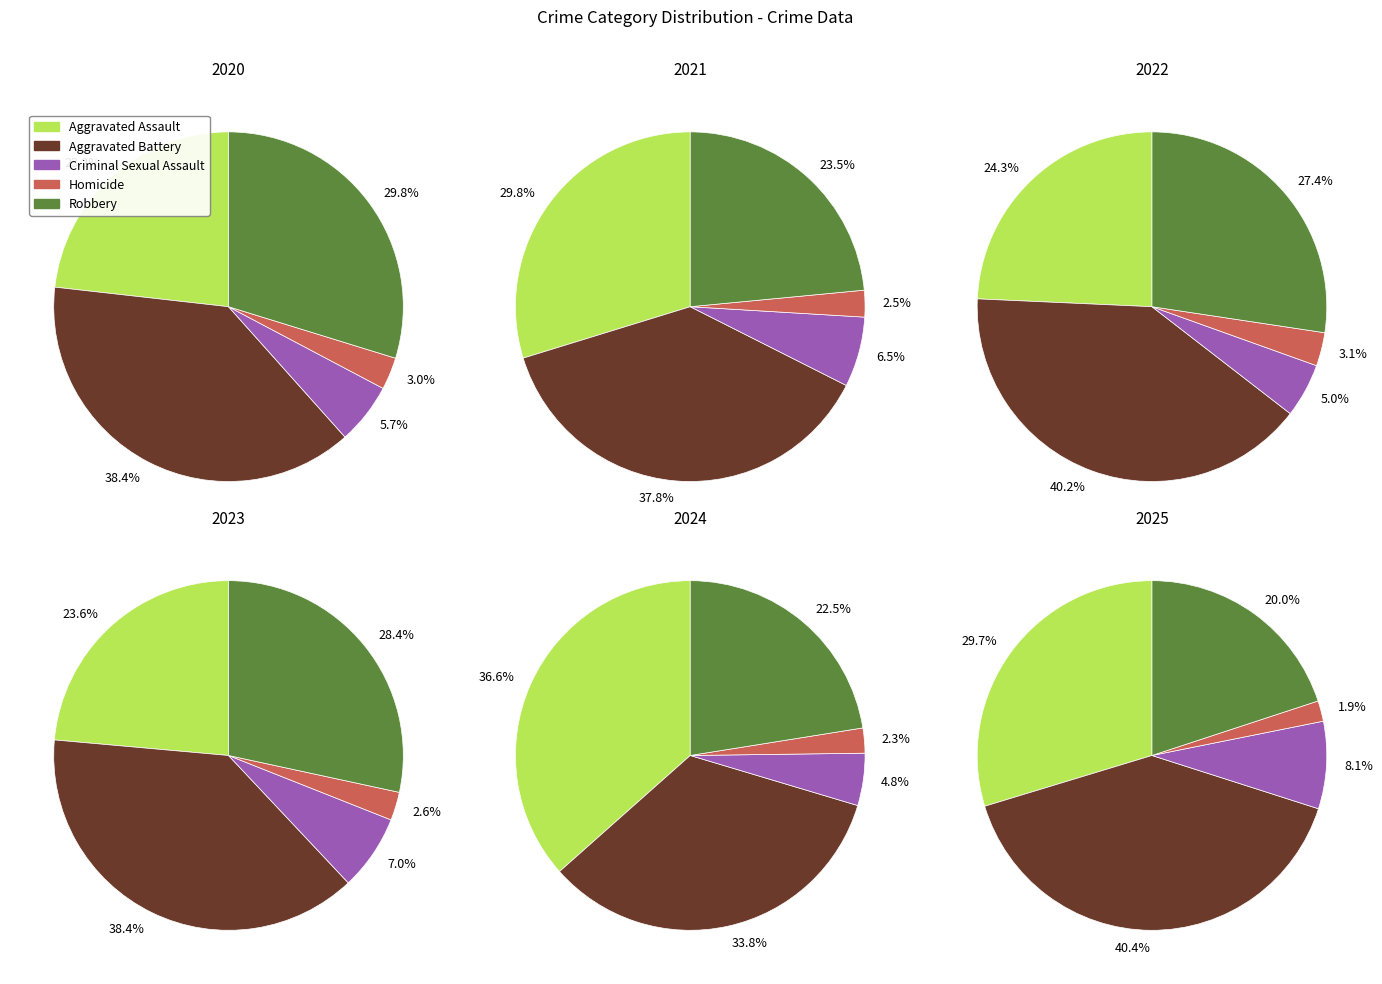

True or false: Criminal Sexual Assault accounts for 14% of the total.

False